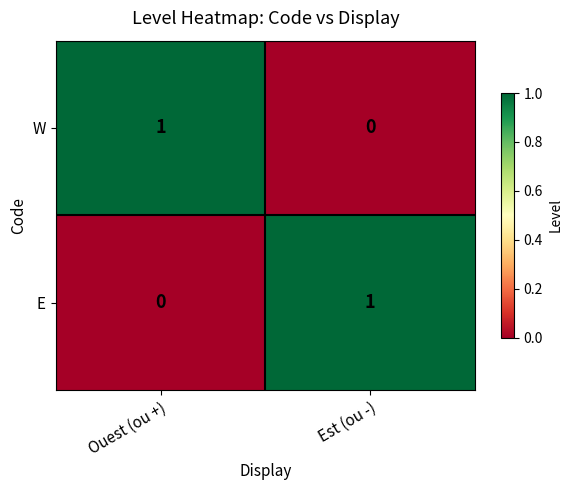

True or false: E has a value of 0 at Est (ou -).

False